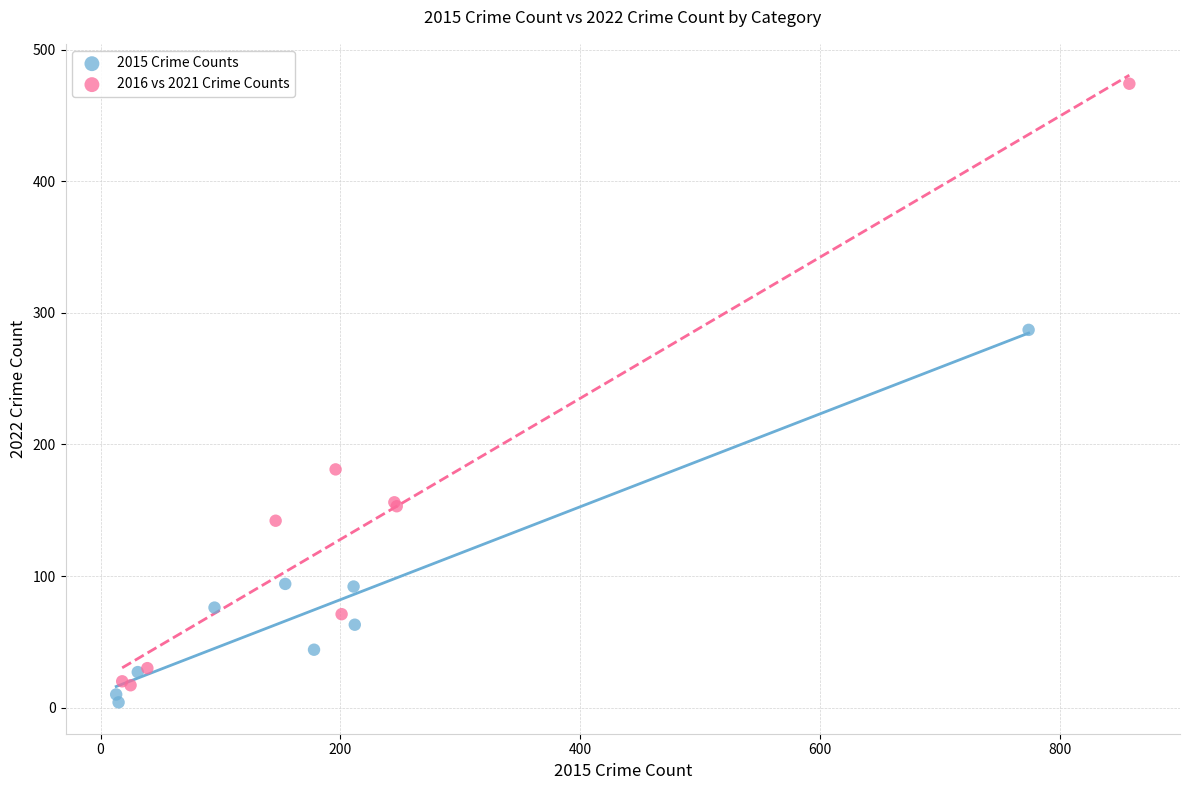

Which series reaches the minimum Y coordinate?

2015 Crime Counts